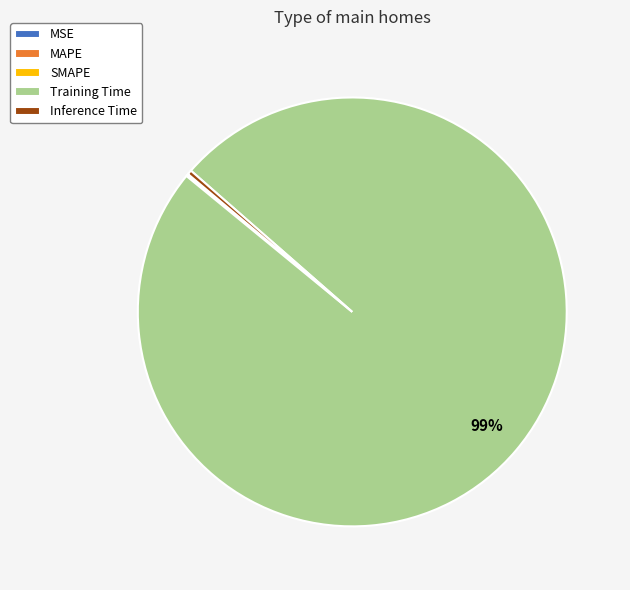

True or false: Inference Time accounts for 12% of the total.

False